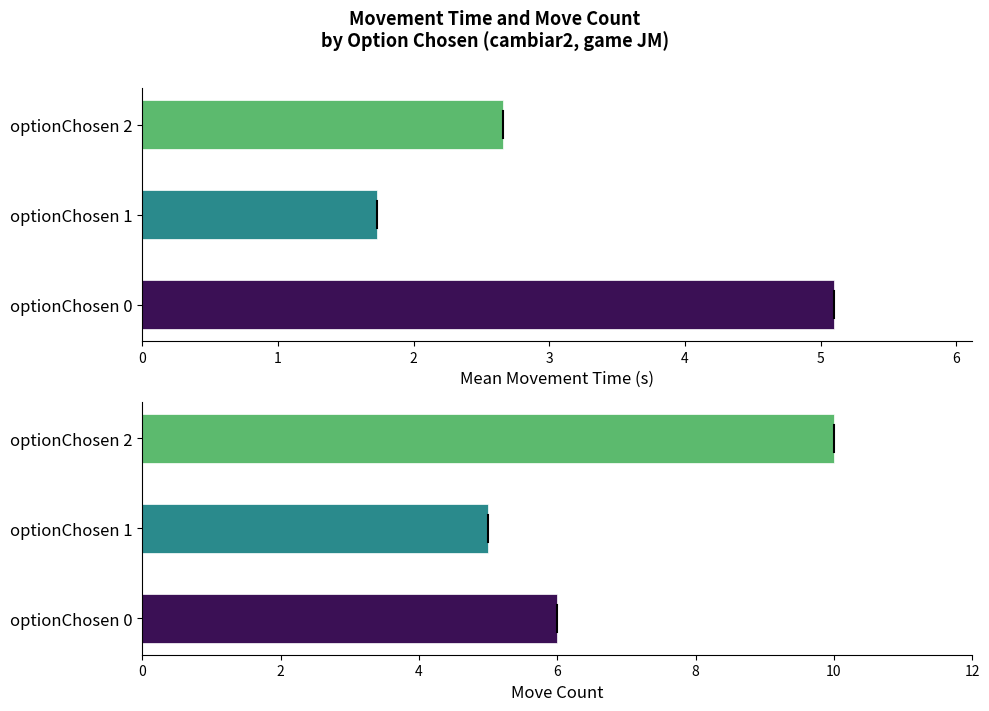

List the series in order of their peak value, lowest first.

Mean movementTime, Count moves